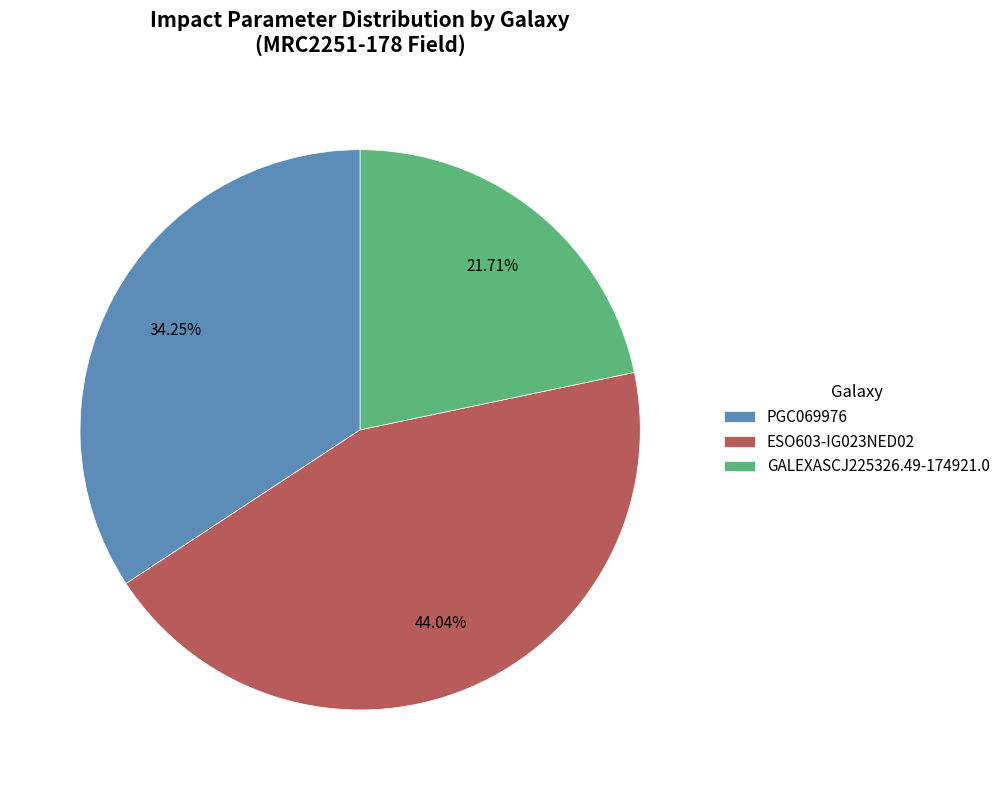

To the nearest percent, what portion does PGC069976 represent?

34%